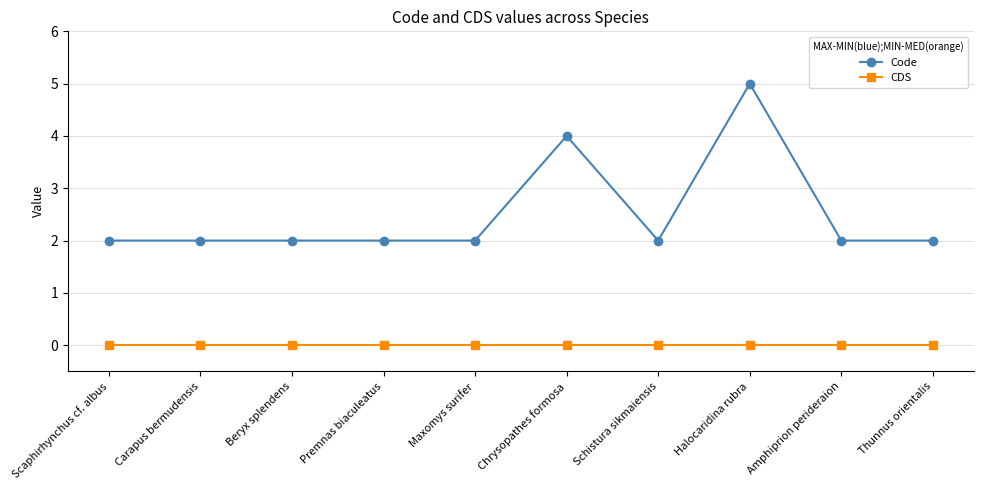

At Chrysopathes formosa, list the series in order from smallest to largest.

CDS, Code